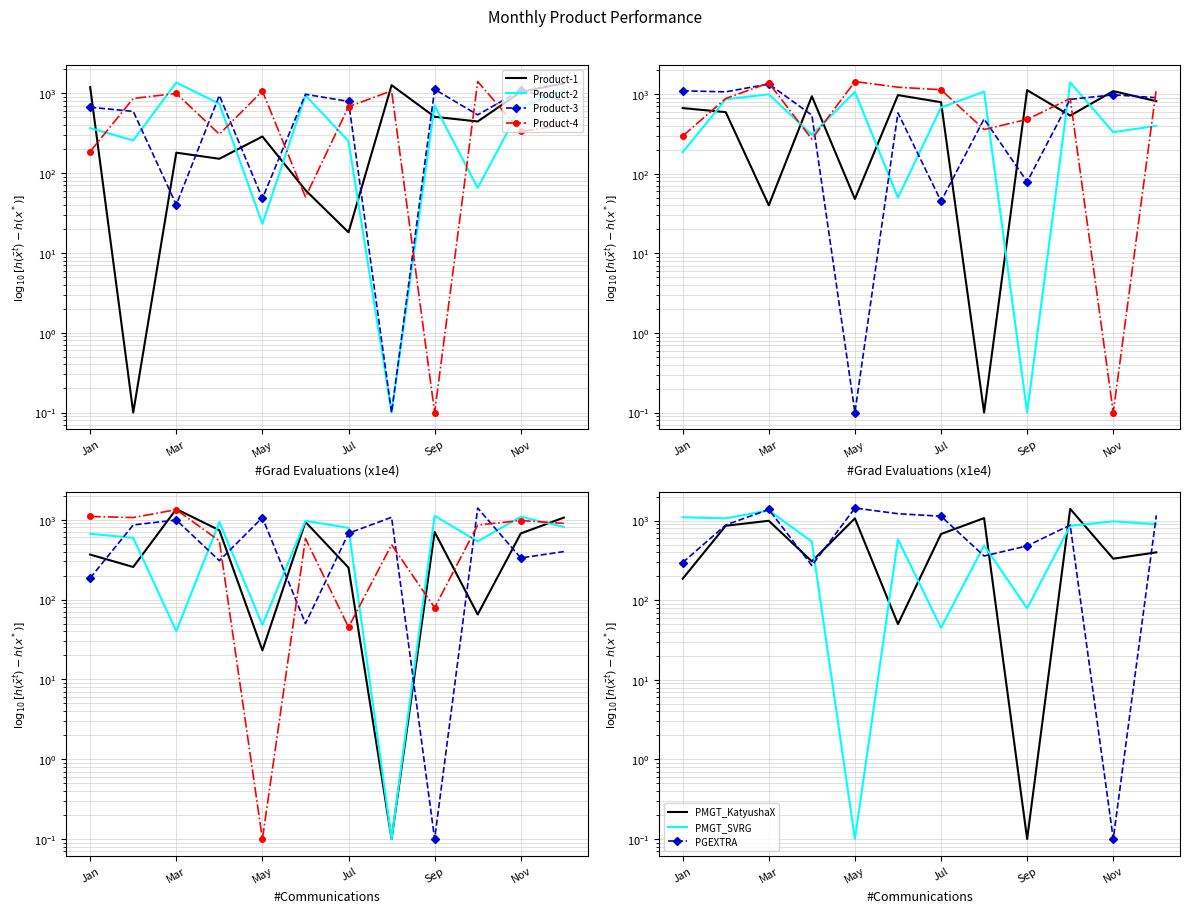

What is the sum of all Product-4 values?

7350.2